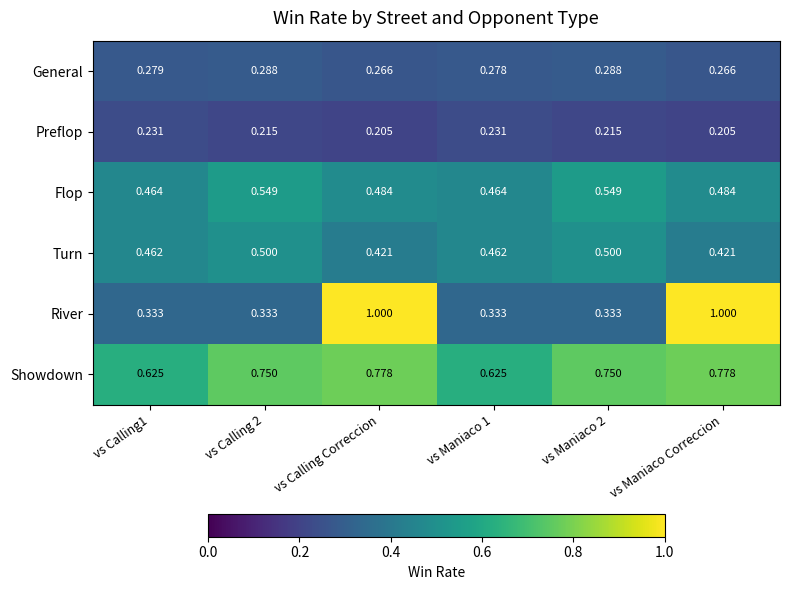

Which series changed the most between vs Maniaco 1 and vs Maniaco Correccion?

River